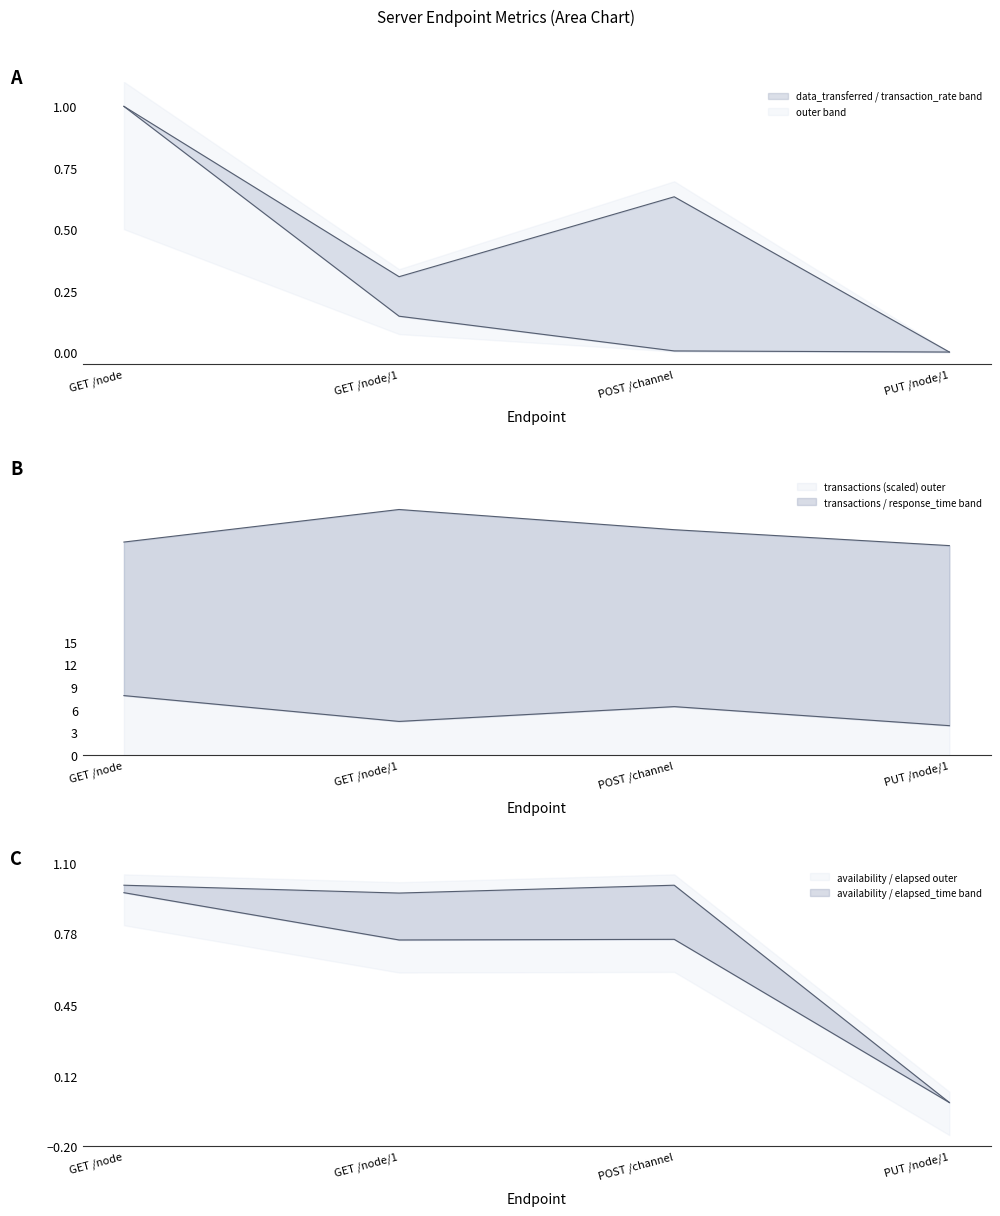

True or false: response_time has a value of 27.7 at PUT /node/1.

True